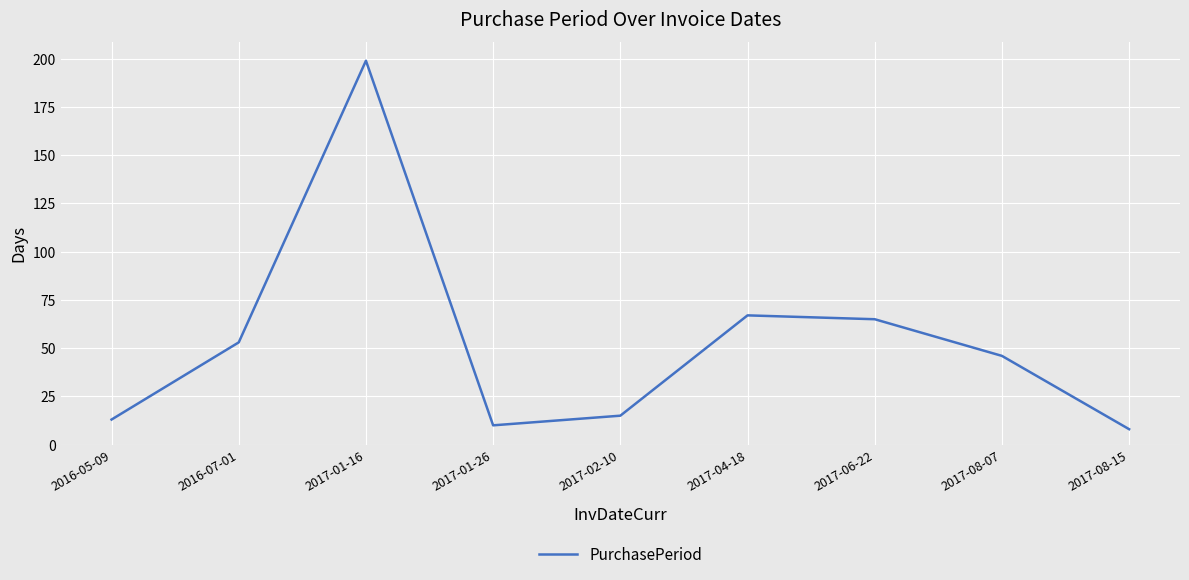

Does the chart have visible grid lines?

Yes